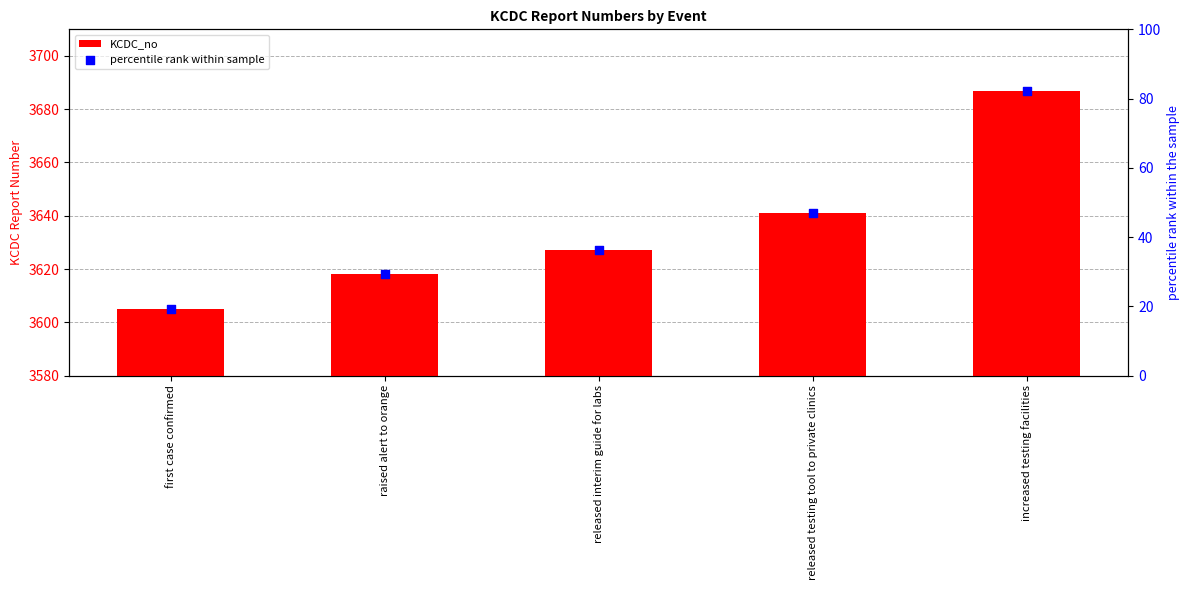

At how many categories does at least one series exceed 3442?

5